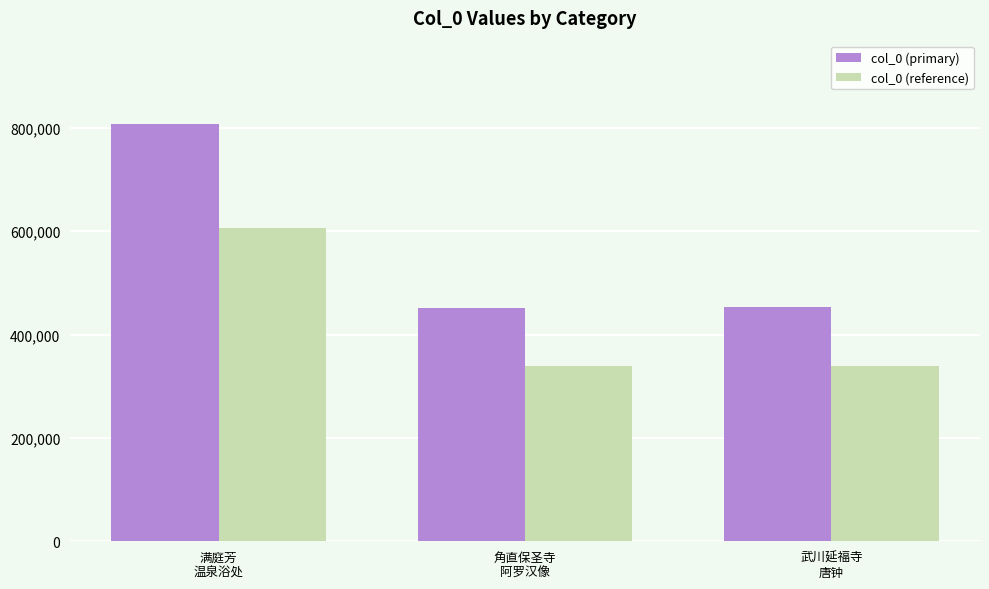

At how many categories does at least one series exceed 545093?

1